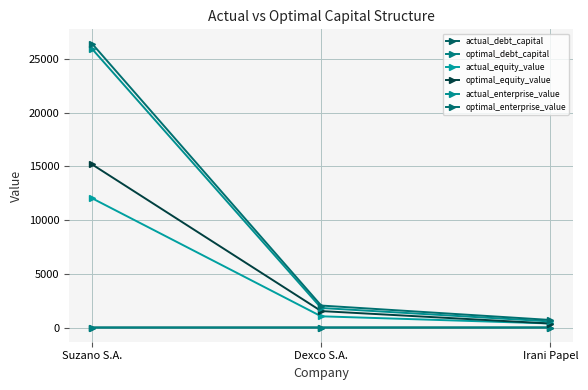

Which series changed the most between Dexco S.A. and Irani Papel?

optimal_enterprise_value